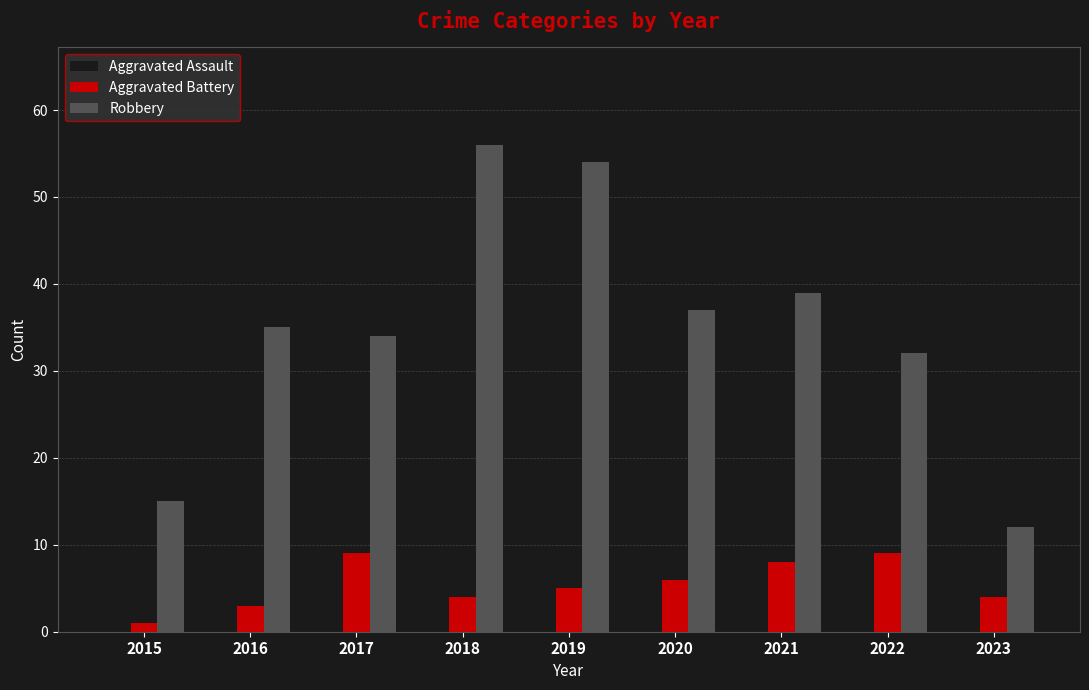

Which series changed the most between 2015 and 2021?

Robbery